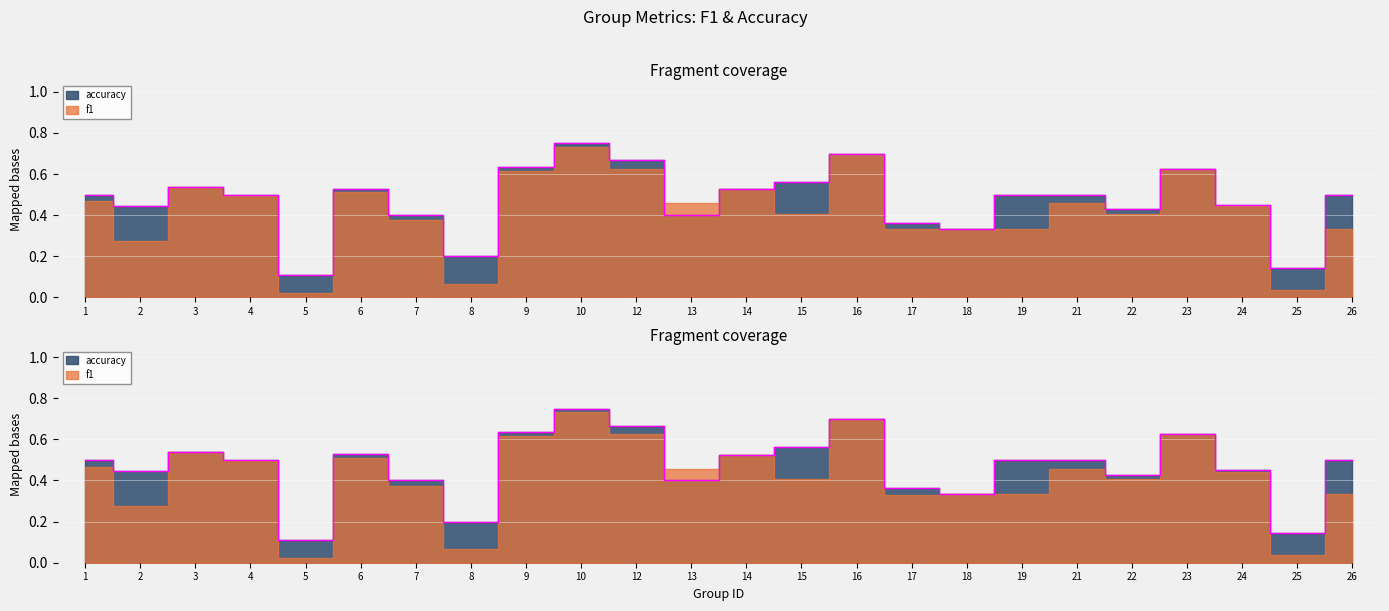

Rank the categories by value from highest to lowest.

10, 16, 12, 9, 23, 15, 3, 6, 14, 1, 4, 19, 21, 26, 24, 2, 22, 7, 13, 17, 18, 8, 25, 5